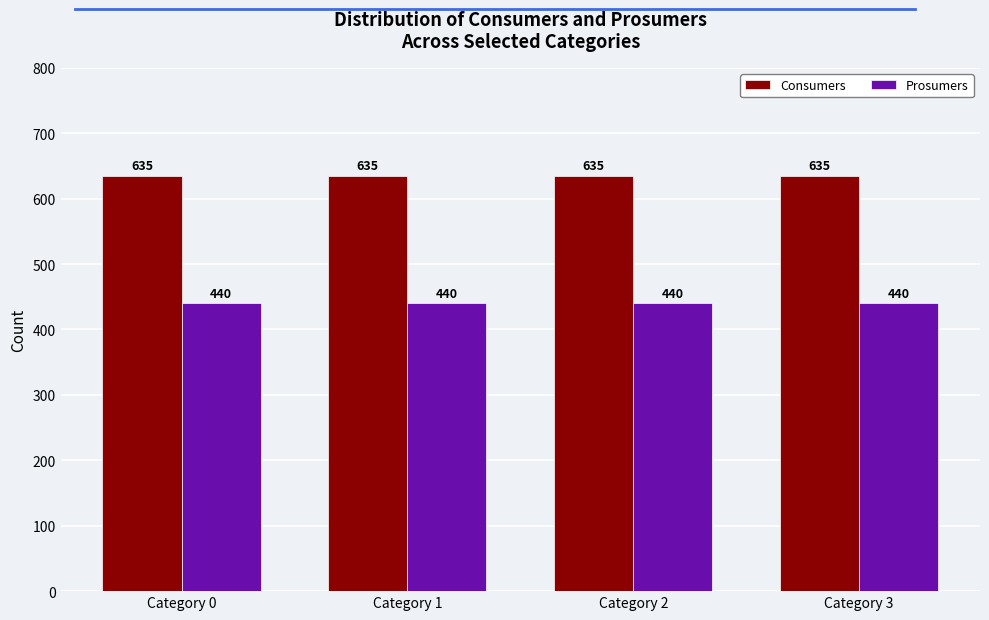

Reading right to left, list all the values displayed in this chart.

Consumers: Category 3=635	Category 2=635	Category 1=635	Category 0=635
Prosumers: Category 3=440	Category 2=440	Category 1=440	Category 0=440